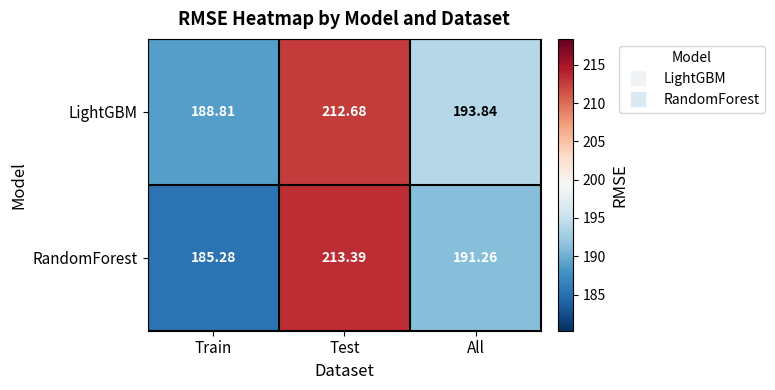

Count the number of categories in the chart.

3